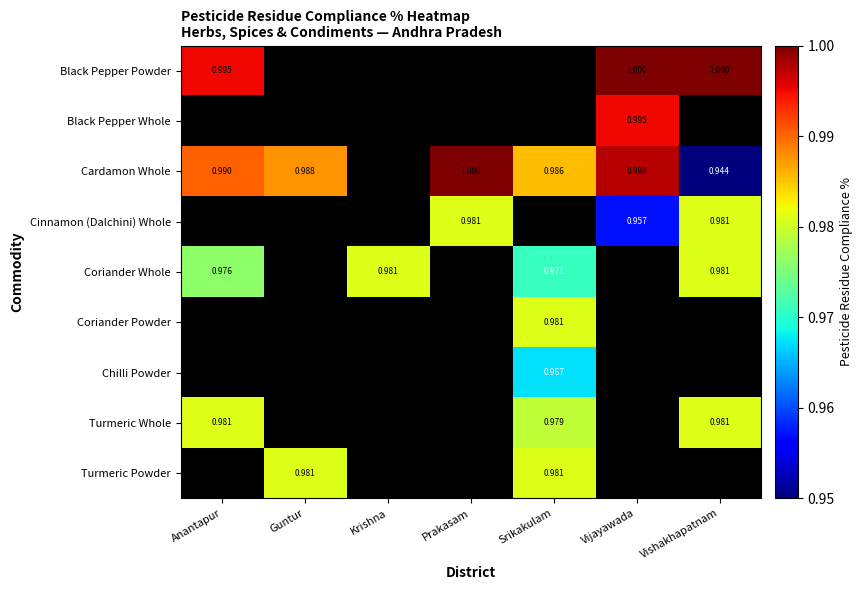

How many series are shown in this chart?

9